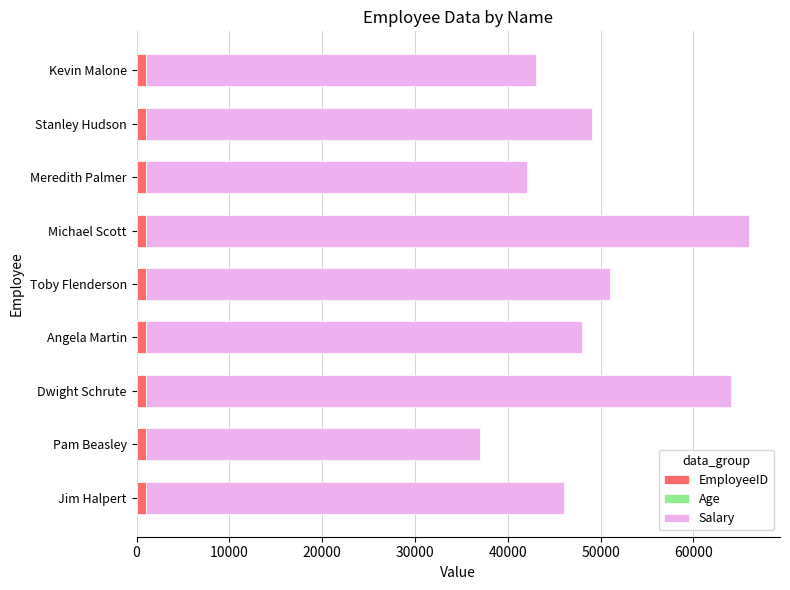

Count the number of data series in this chart.

3